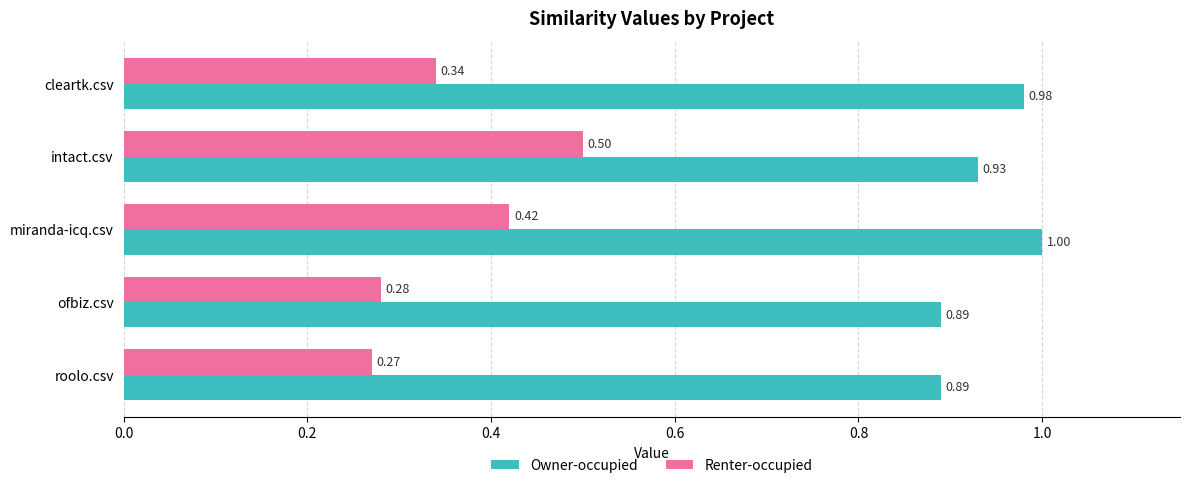

Count the Renter-occupied values in the range 0 to 1.

5